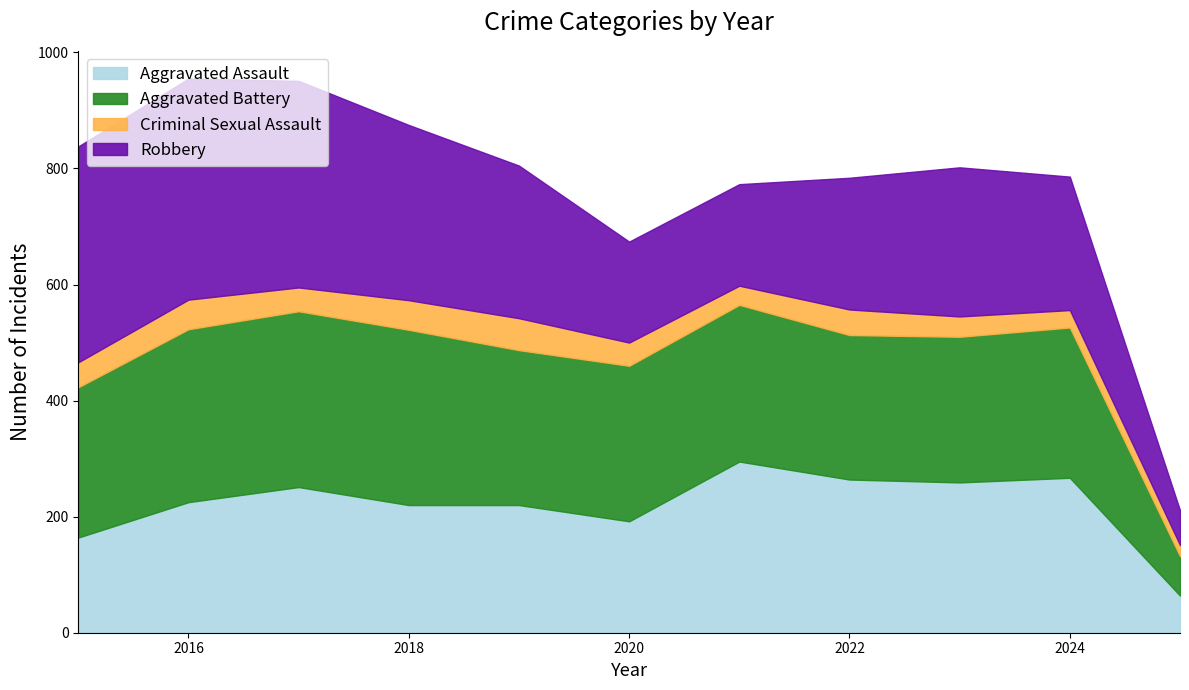

Between 2017 and 2018, which series saw the biggest shift?

Robbery